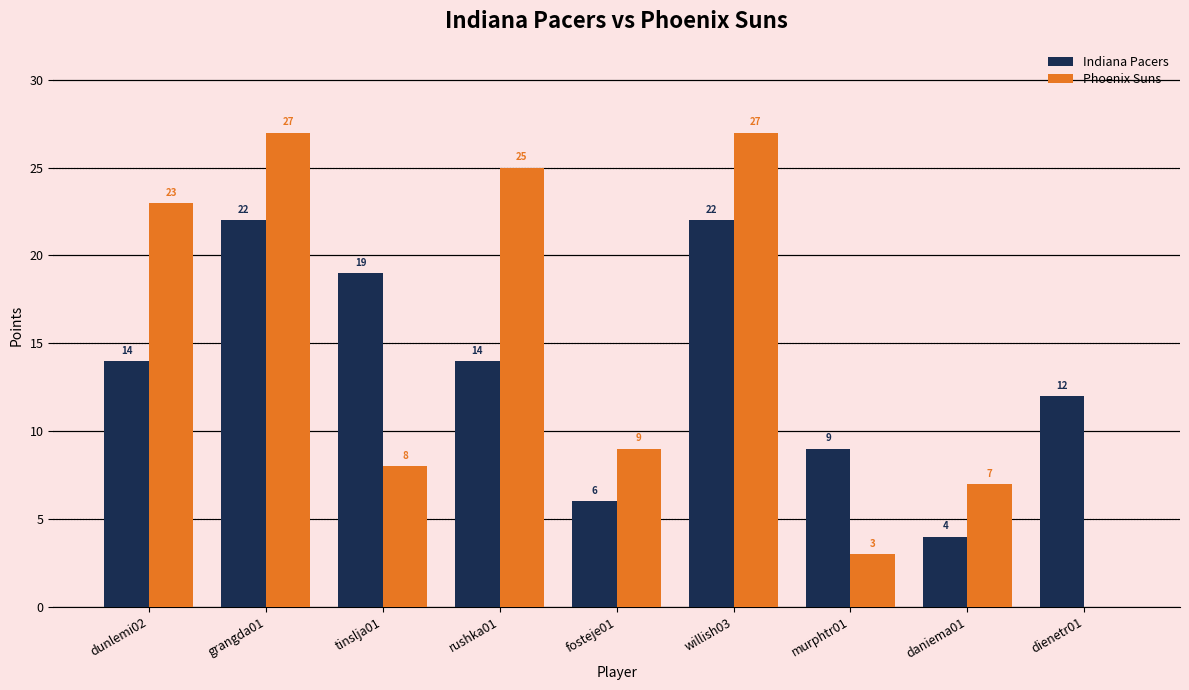

Is it true that Indiana Pacers equals 14 at rushka01?

True